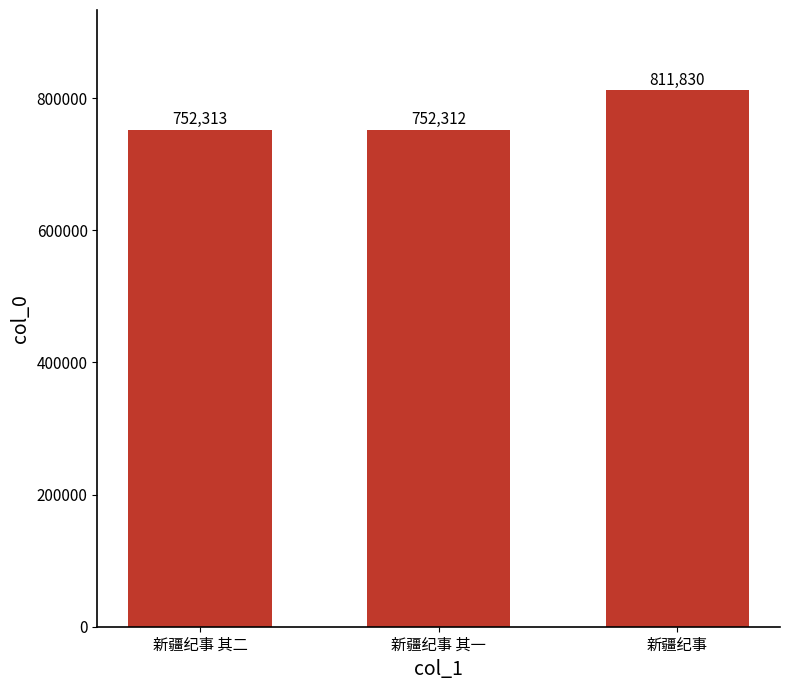

Rank the categories by value from highest to lowest.

新疆纪事, 新疆纪事 其二, 新疆纪事 其一